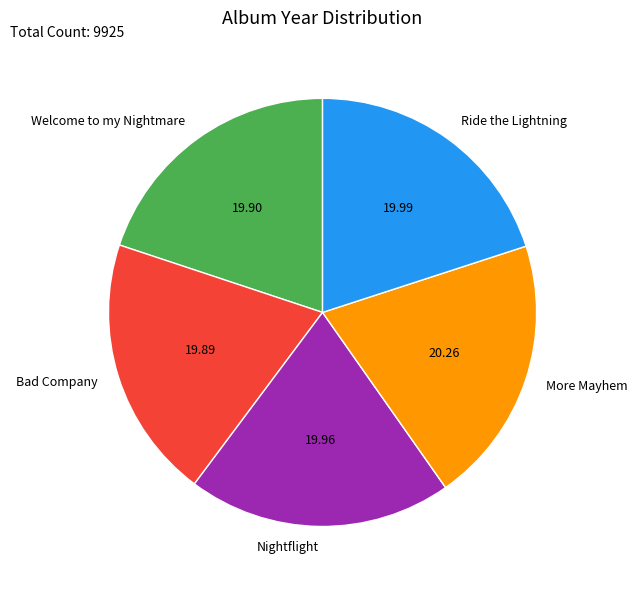

Approximately how many times larger is the value at More Mayhem compared to Ride the Lightning?

1.0